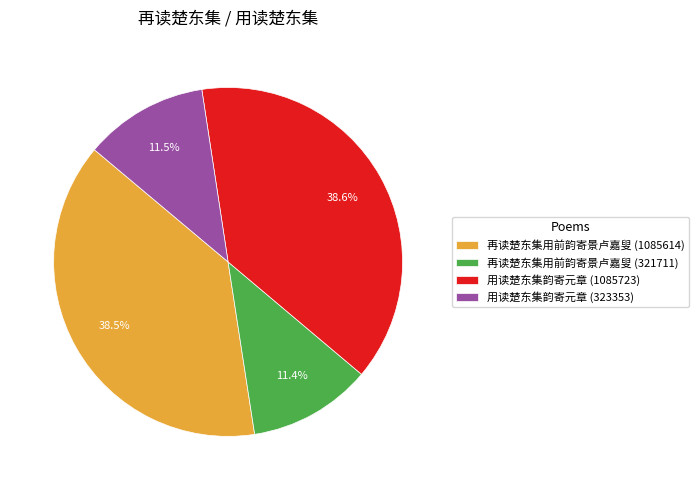

What is the total percentage of 用读楚东集韵寄元章 (1085723) and 再读楚东集用前韵寄景卢嘉叟 (321711)?

50.0%